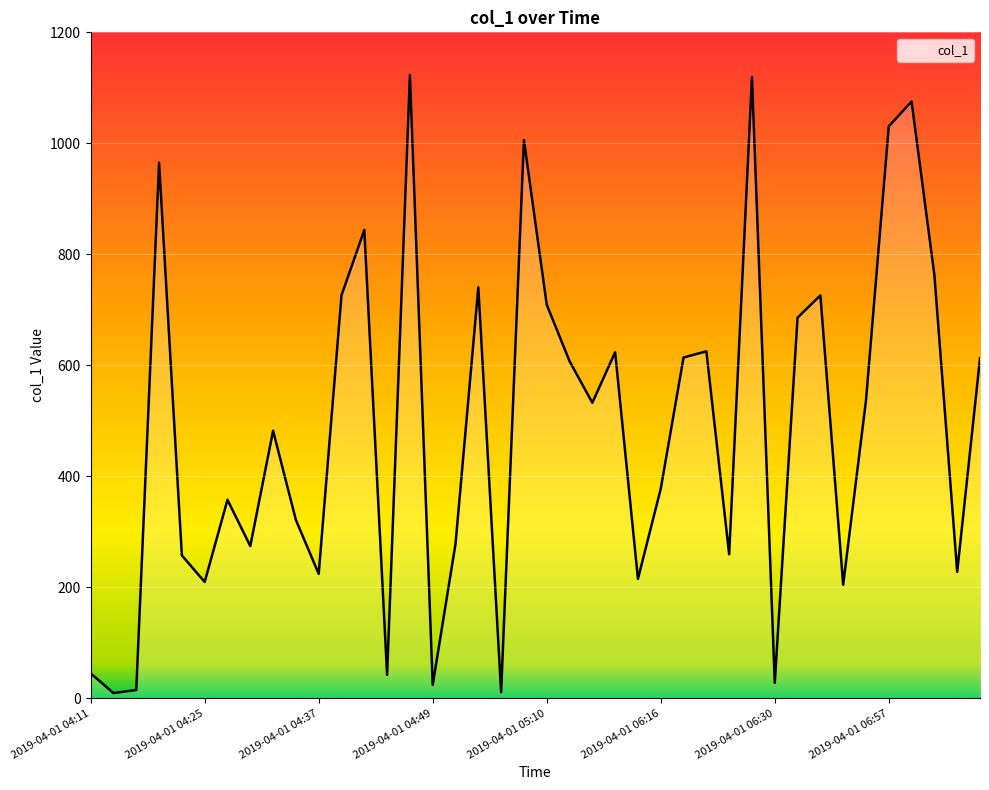

What is the difference between the maximum and minimum values?

1114.0